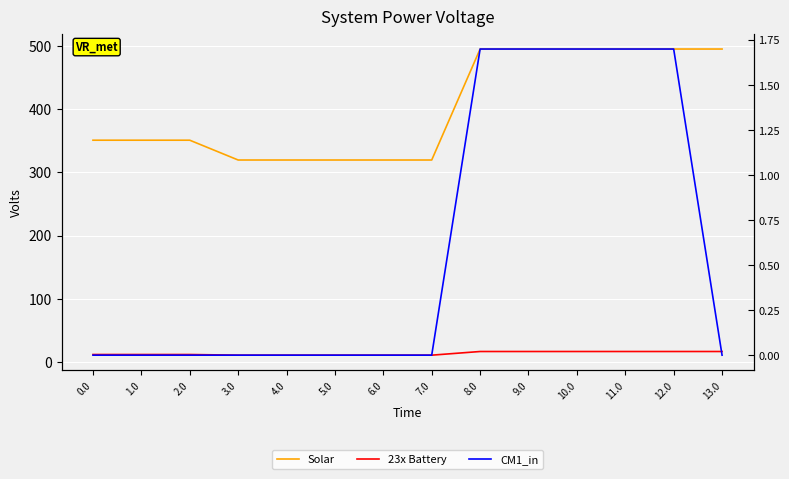

At 13.0, list the series in order from smallest to largest.

CM1_in, 23x Battery, Solar